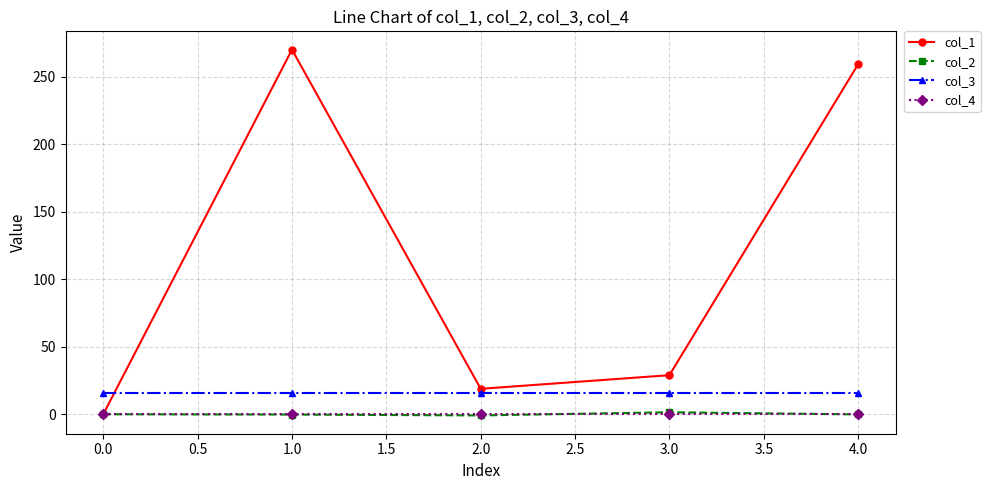

What are all the series names shown in the legend?

col_1, col_2, col_3, col_4